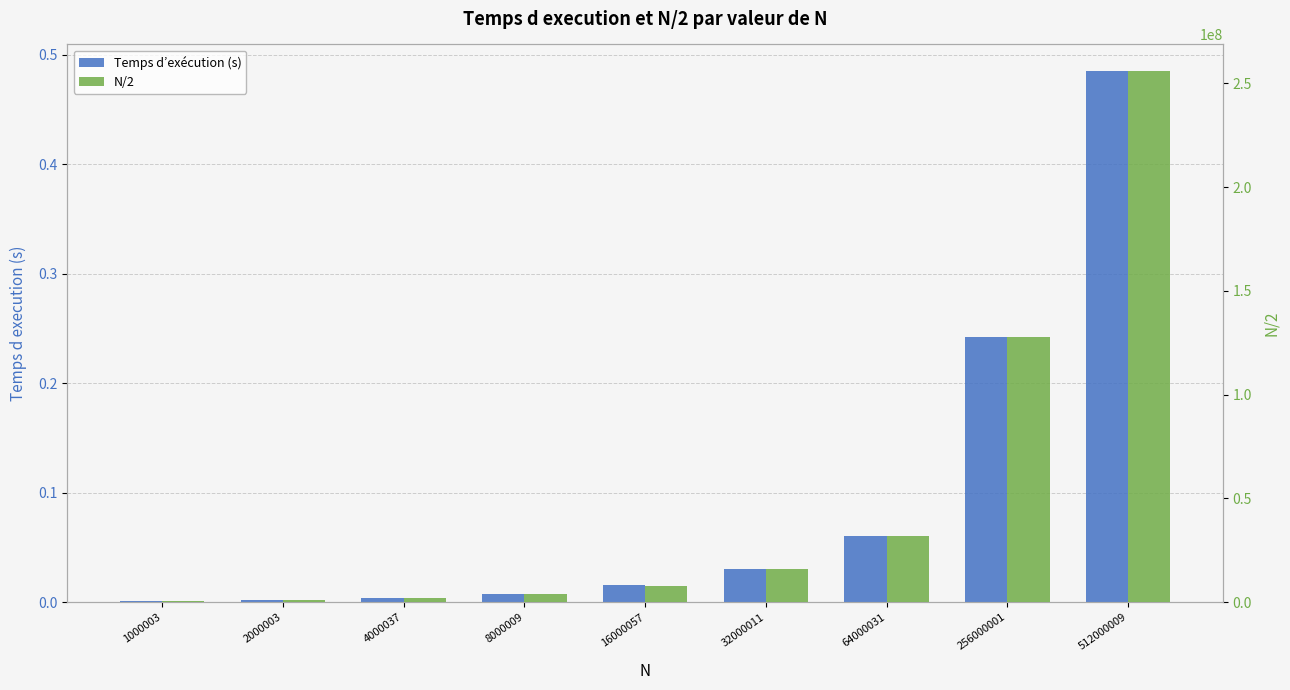

Are the bars grouped side by side (vs. stacked)?

Yes